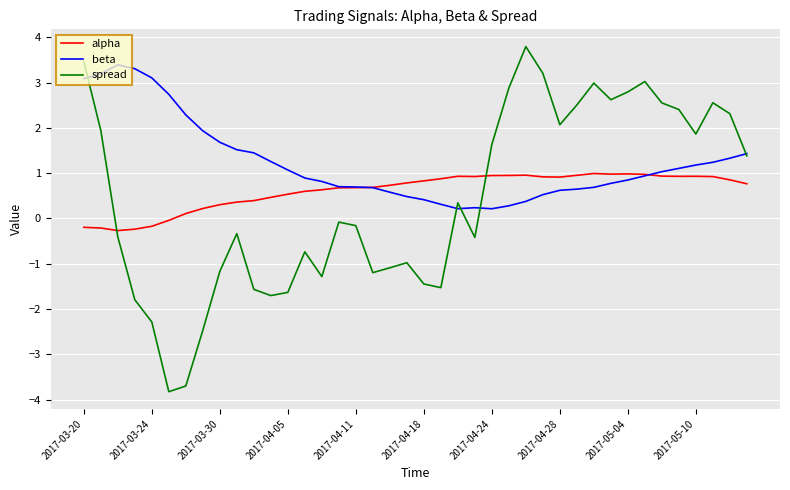

True or false: alpha and spread cross at least once.

True